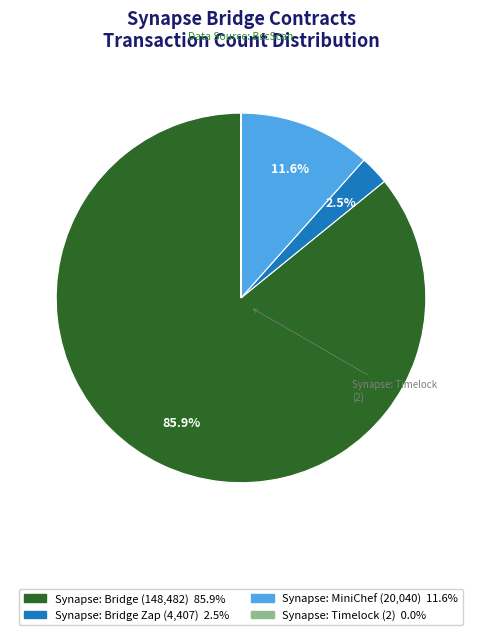

Is there a majority slice in this chart?

Yes